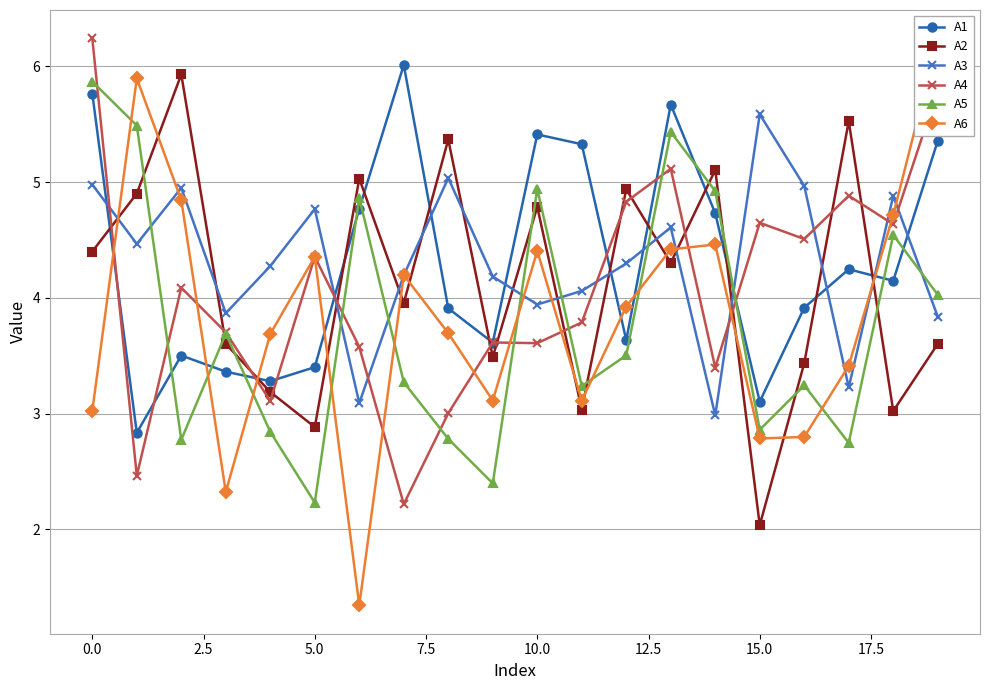

What is the maximum value shown in the chart?

6.2